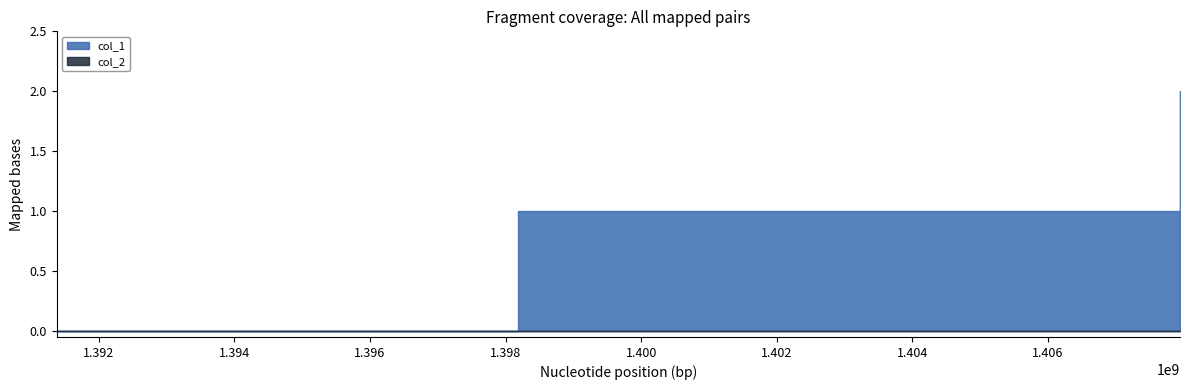

Which series has the largest total across all categories?

col_1